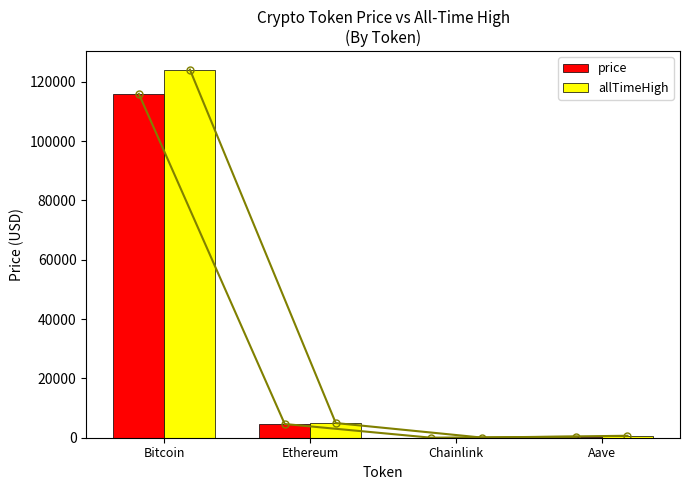

The value of price at Ethereum is 4623.7. True or false?

True